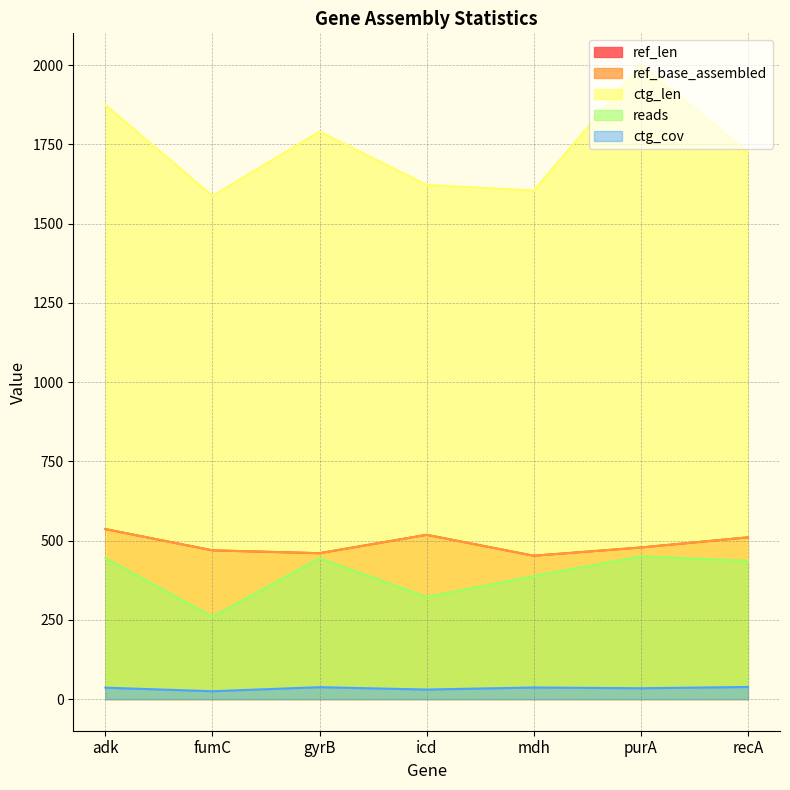

True or false: ctg_cov and ref_base_assembled intersect in this chart.

False